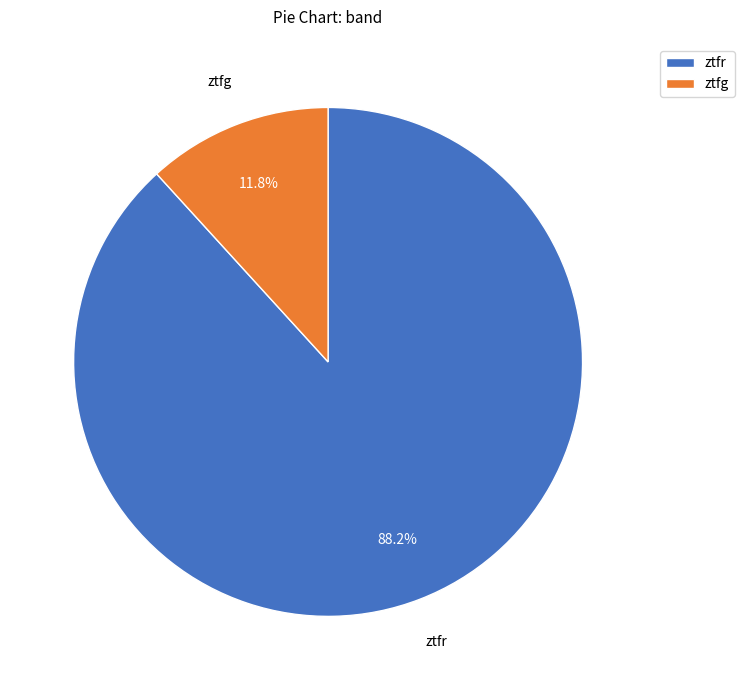

Which slice is the largest?

ztfr